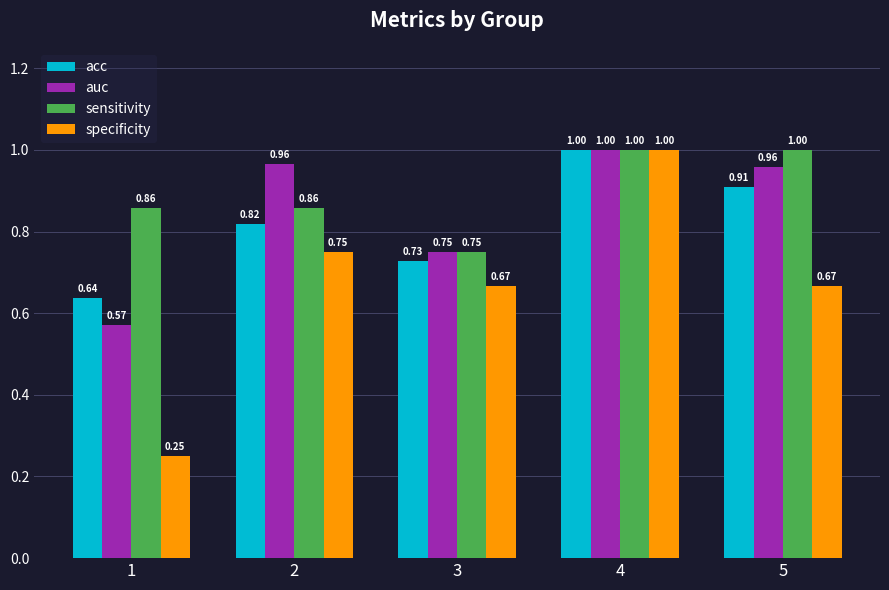

At 2, list the series in order from smallest to largest.

specificity, acc, sensitivity, auc